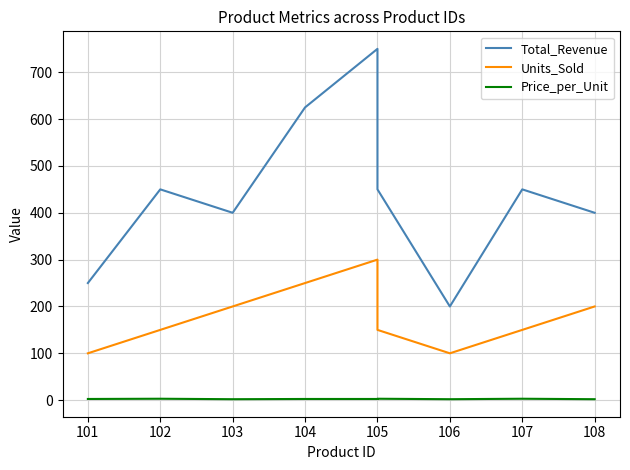

True or false: Total_Revenue has more than 0 points higher than both neighbors.

True